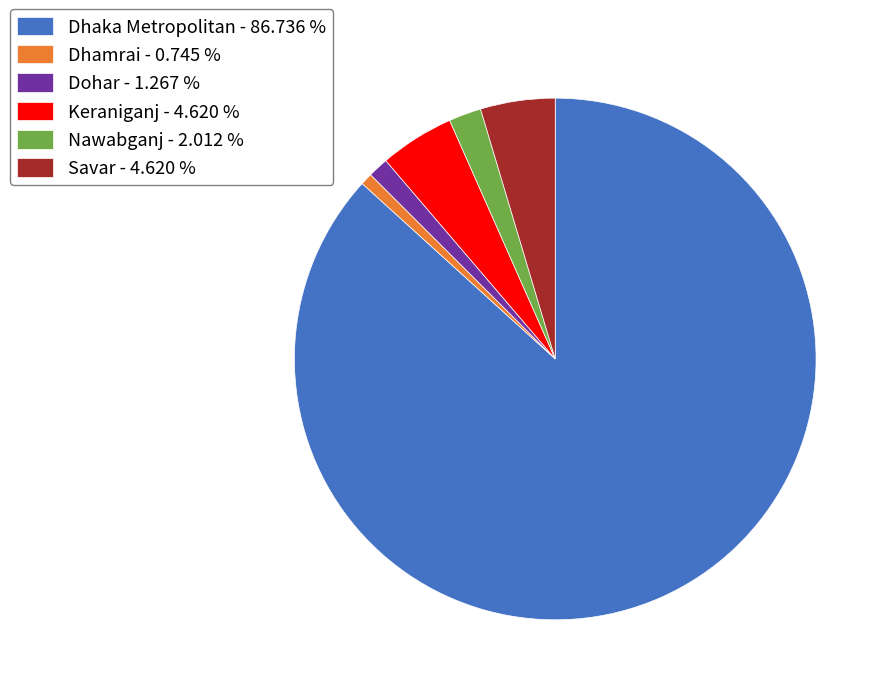

Is it true that Dohar is 1% of the pie?

True